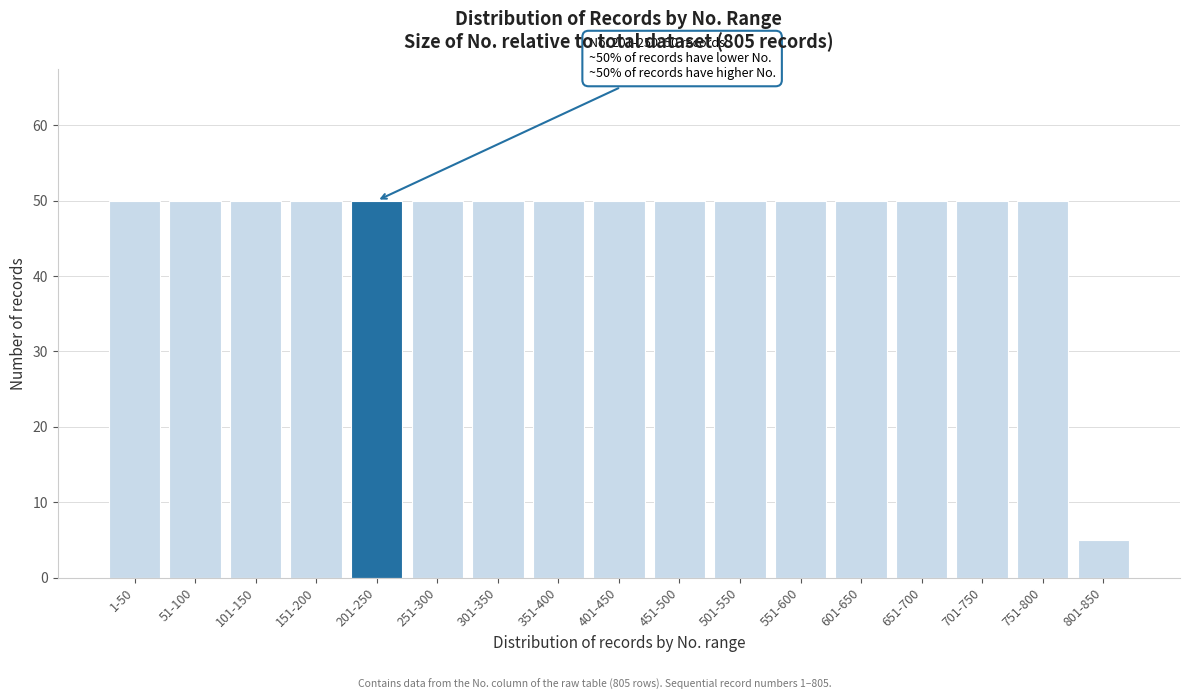

Reading right to left, extract all data points from this chart.

5	50	50	50	50	50	50	50	50	50	50	50	50	50	50	50	50